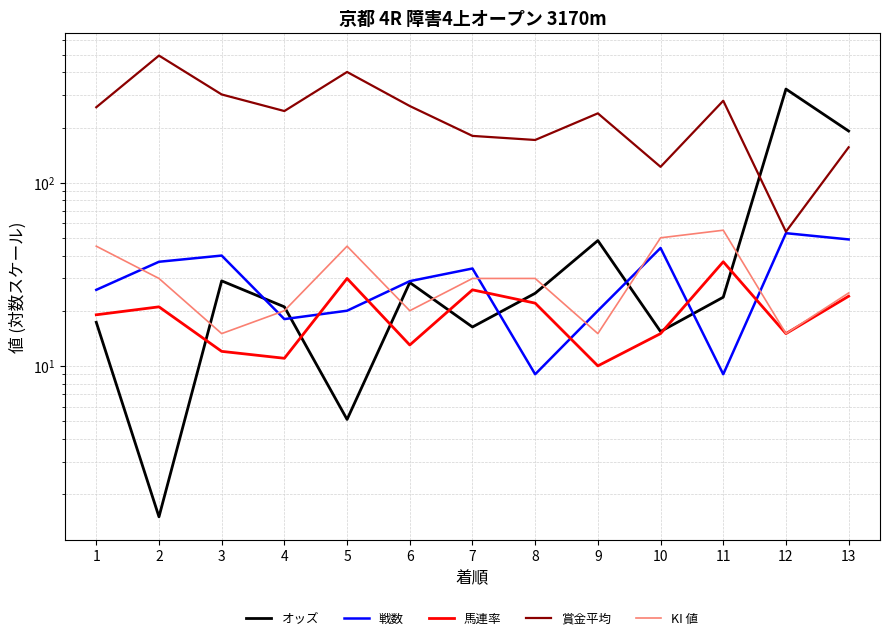

Which series has the largest range (max minus min)?

賞金平均